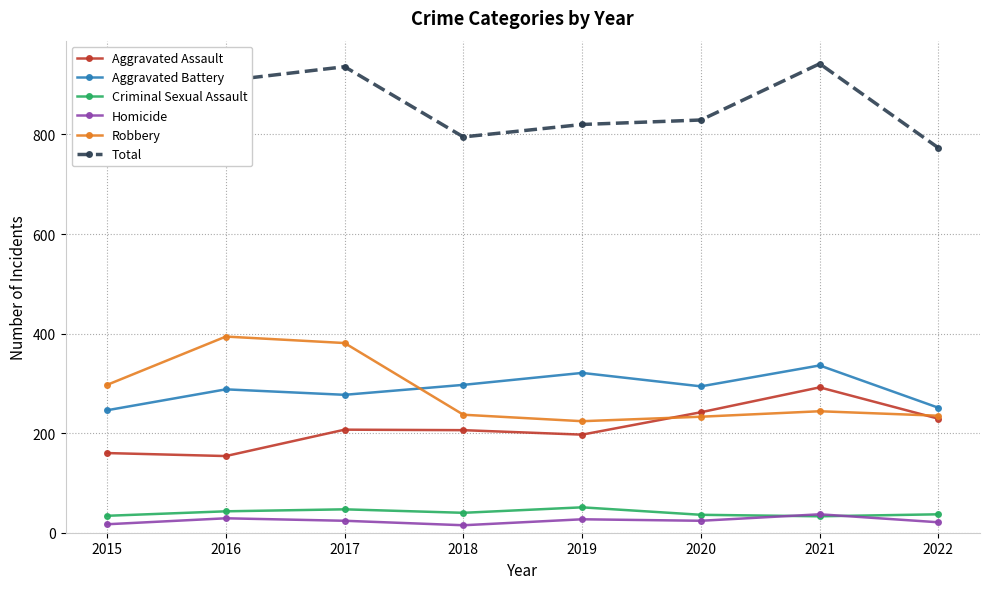

The Criminal Sexual Assault series shows 51 at 2019. True or false?

True